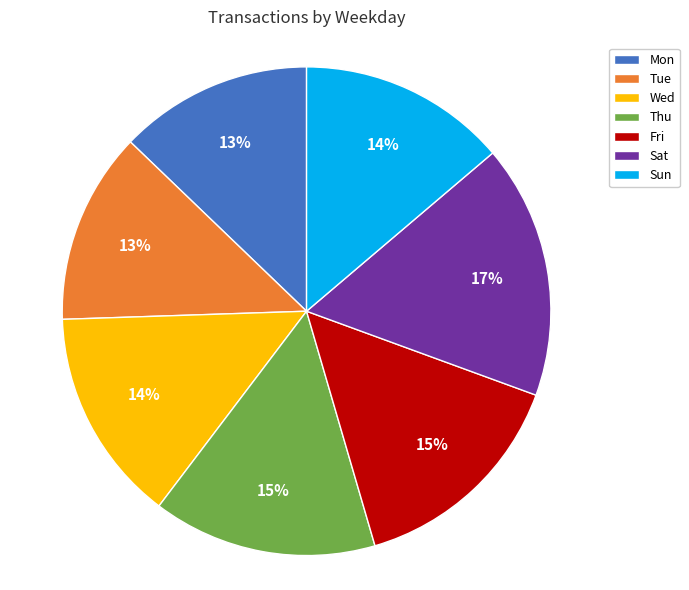

Is it true that Sat is 17% of the pie?

True